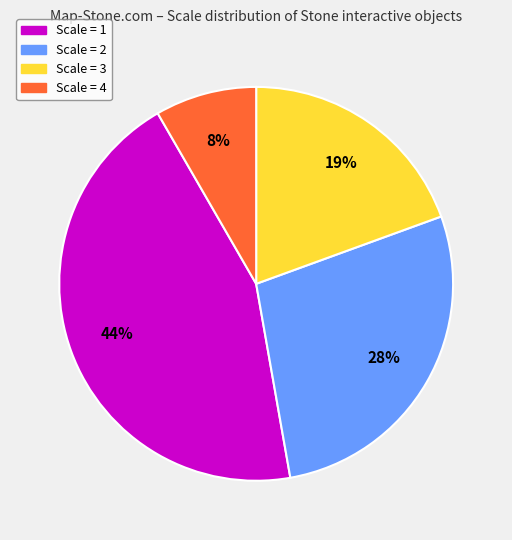

Count the number of slices in the pie.

4